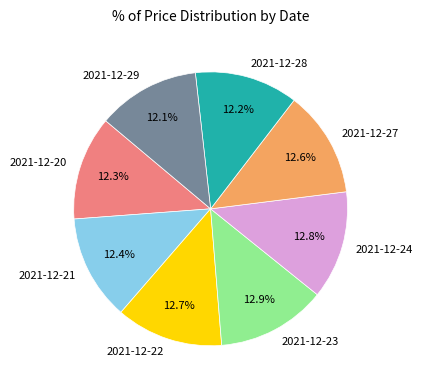

Is there any slice that represents more than half of the pie?

No